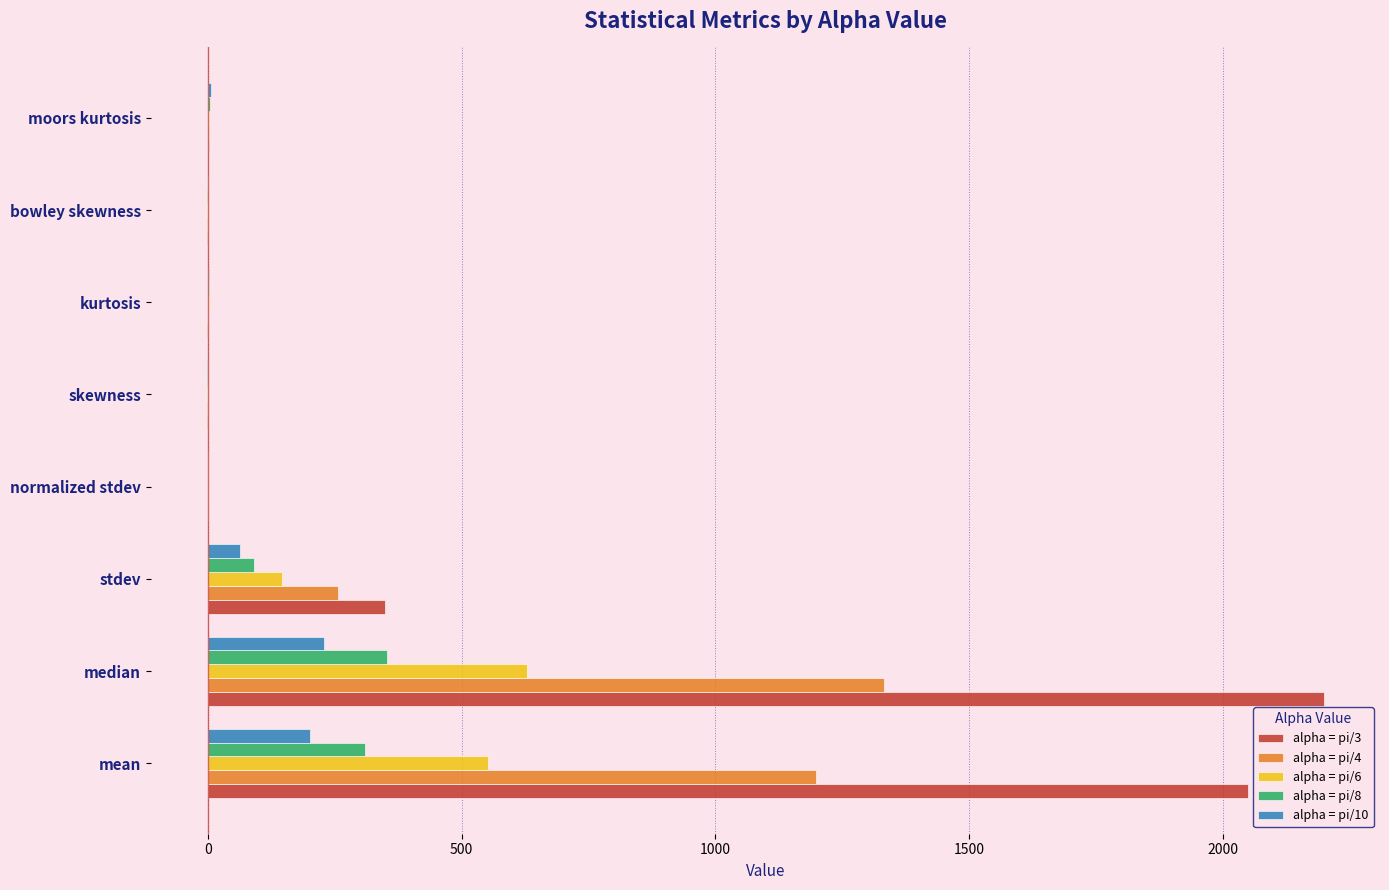

Is the value of alpha = pi/8 at moors kurtosis greater than the value of alpha = pi/10 at stdev?

No